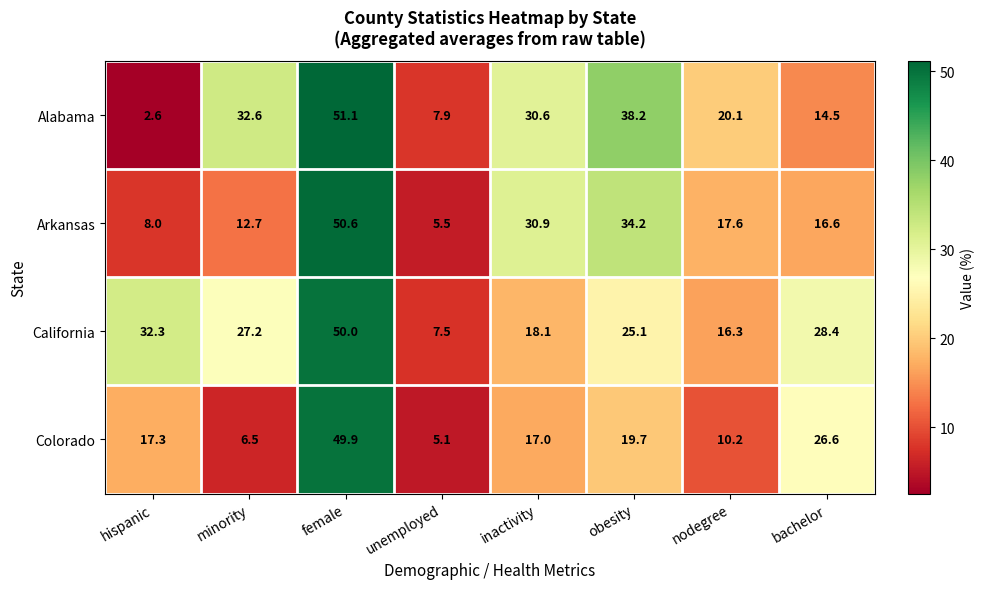

Read the Colorado value at female.

49.9